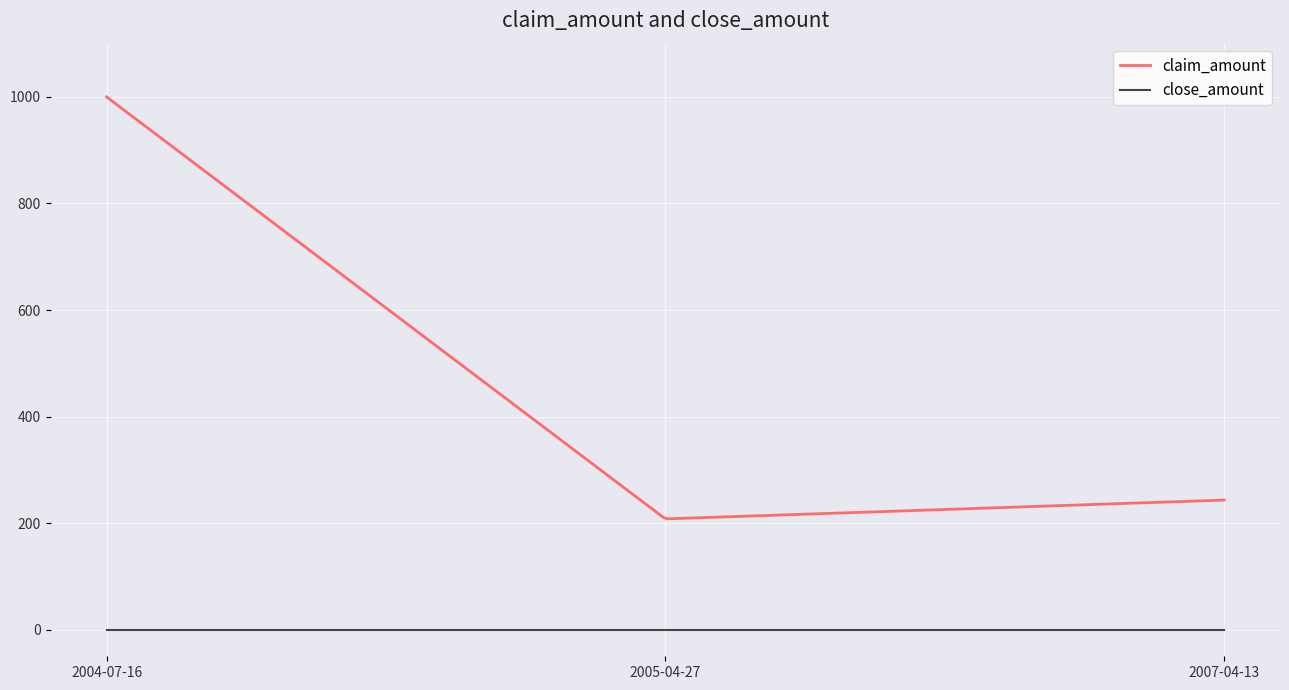

Which series has the widest spread of values?

claim_amount